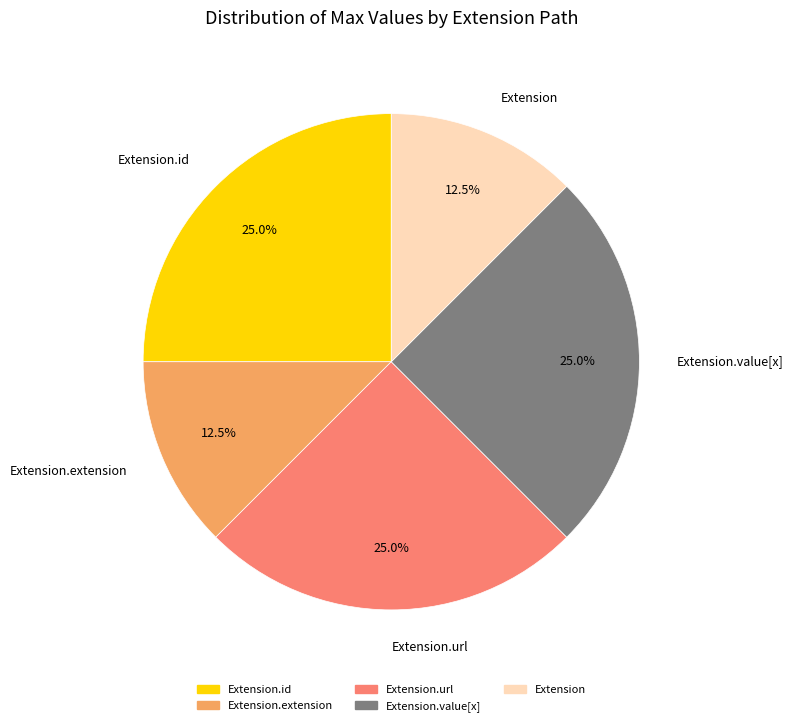

Is there a majority slice in this chart?

No